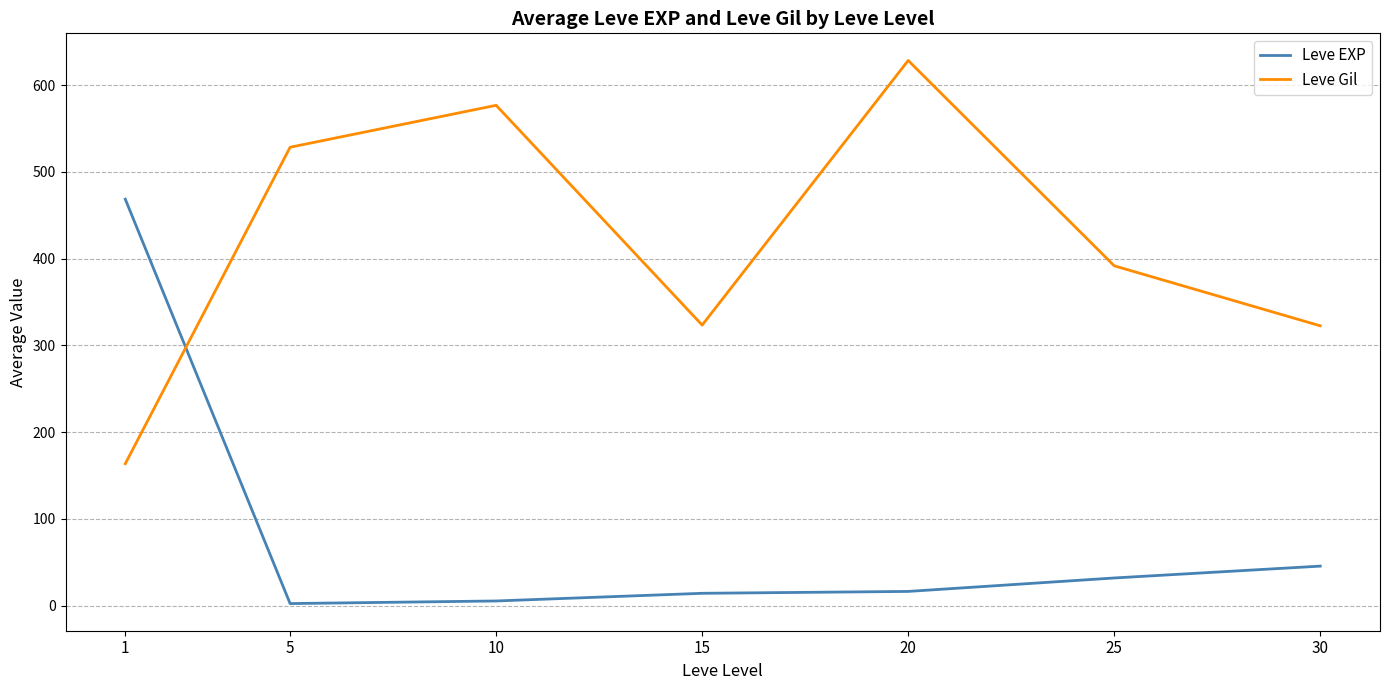

Between 1 and 15, which series saw the biggest shift?

Leve EXP